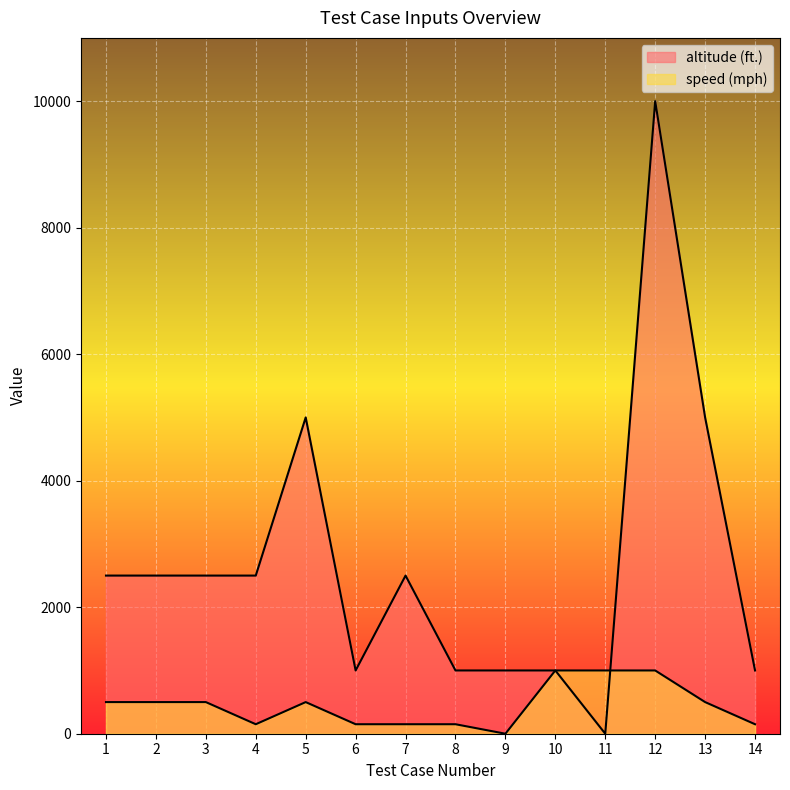

Rank the categories by speed (mph) value from highest to lowest.

10, 11, 12, 1, 2, 3, 5, 13, 6, 7, 8, 4, 14, 9